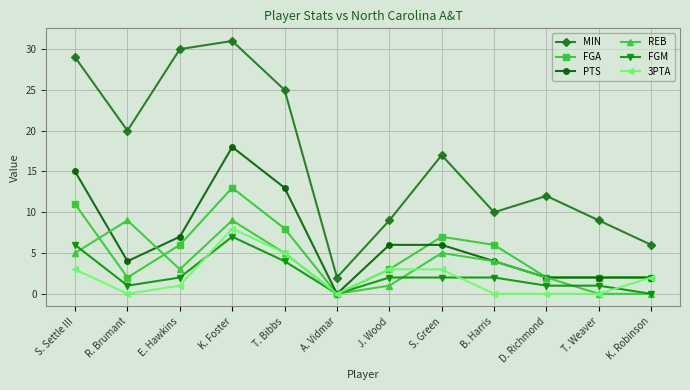

Where do FGA and REB first cross each other?

S. Settle III and R. Brumant